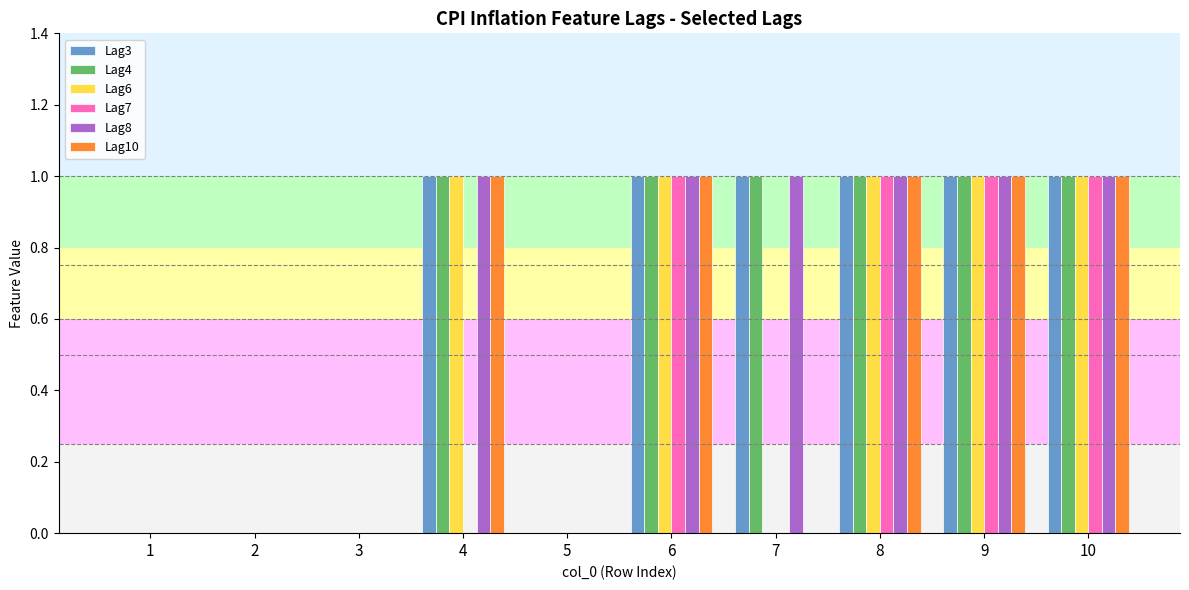

True or false: Lag10 has a value of 0 at 2.

True